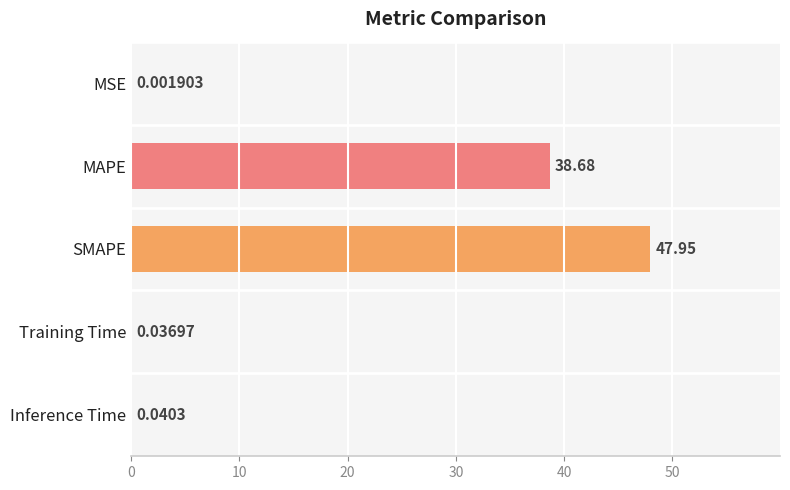

Which label corresponds to the largest value in the chart?

SMAPE